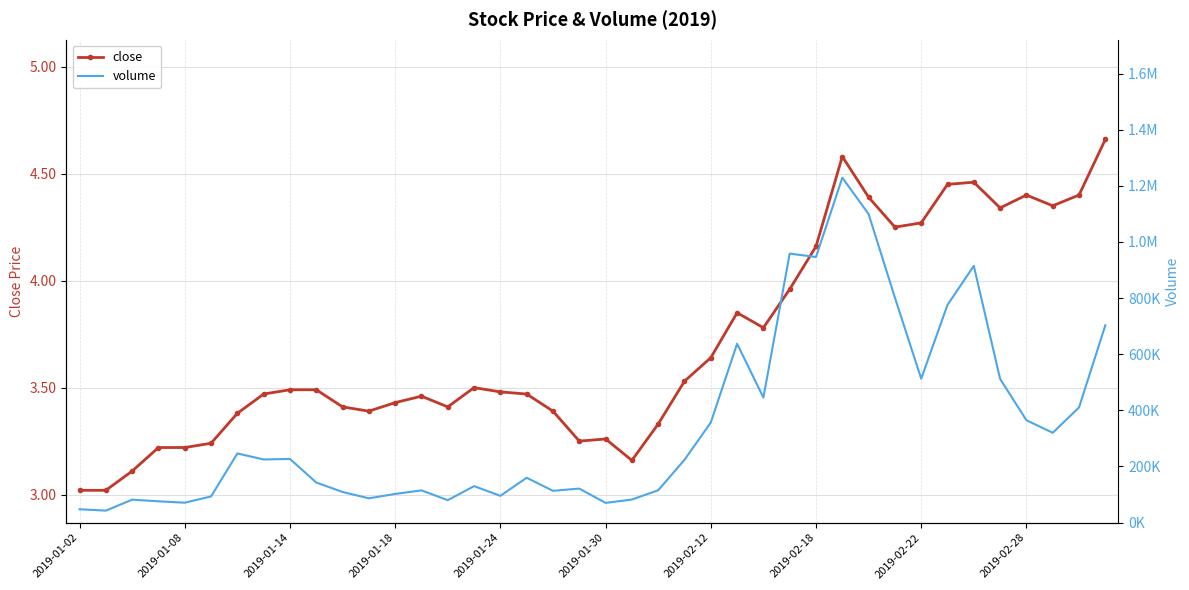

Rank the series by their average value, from highest to lowest.

volume, close